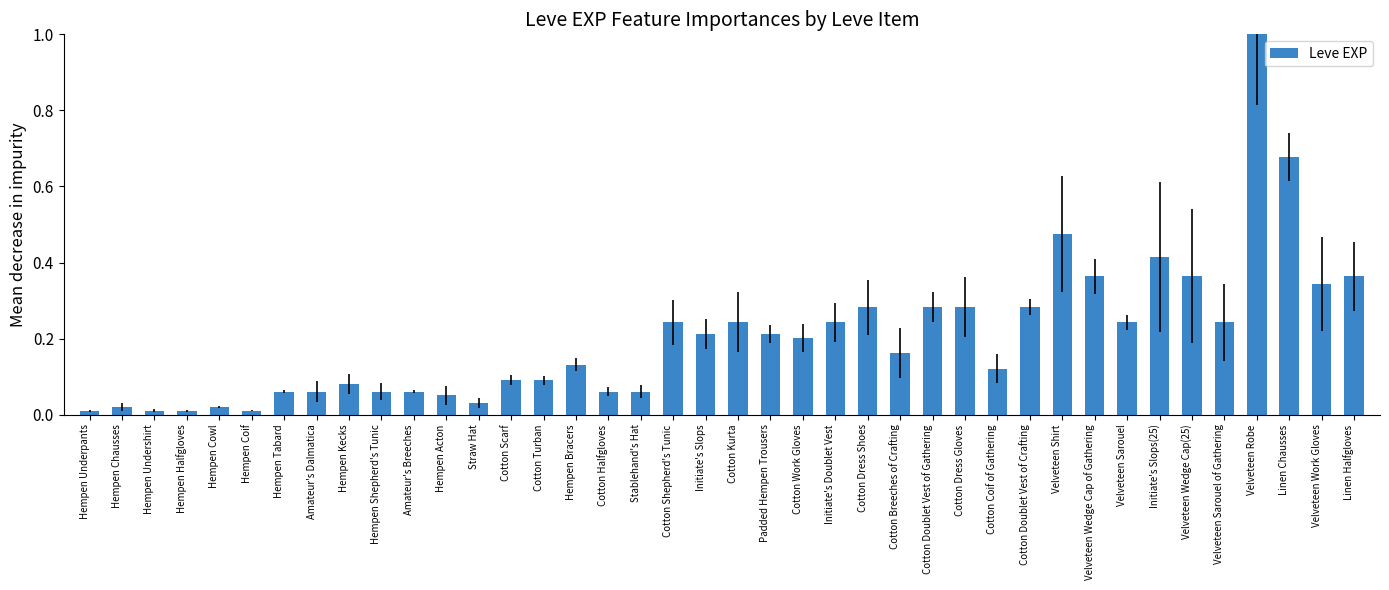

The chart shows a value of 0.7 at Initiate's Slops(25). True or false?

False